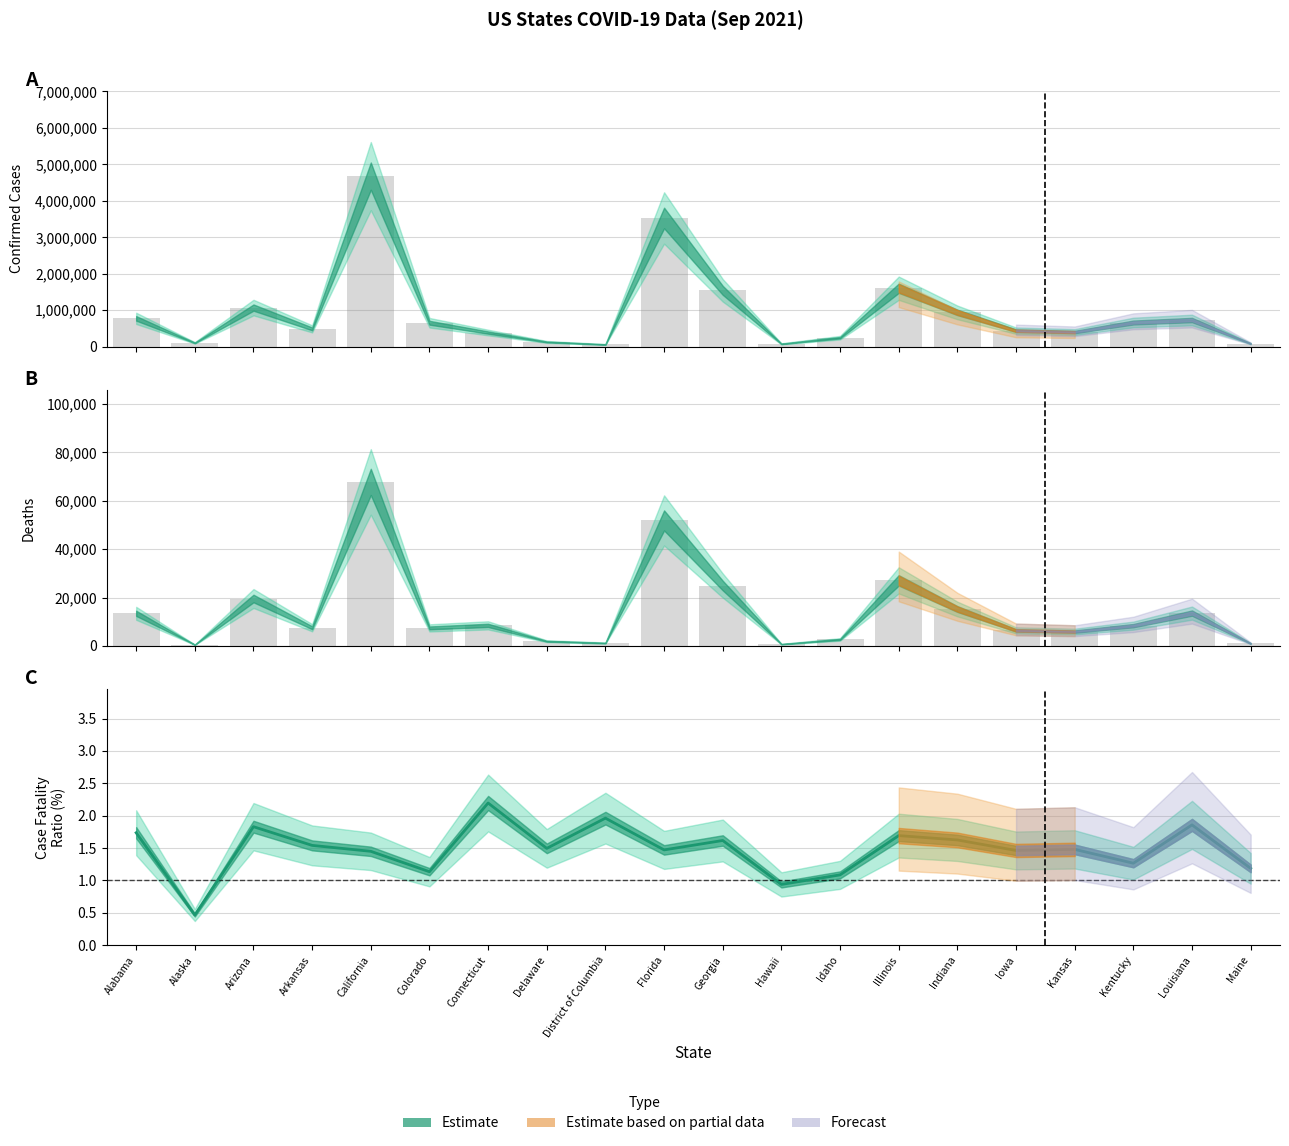

At which label does Deaths first exceed 8370?

Alabama